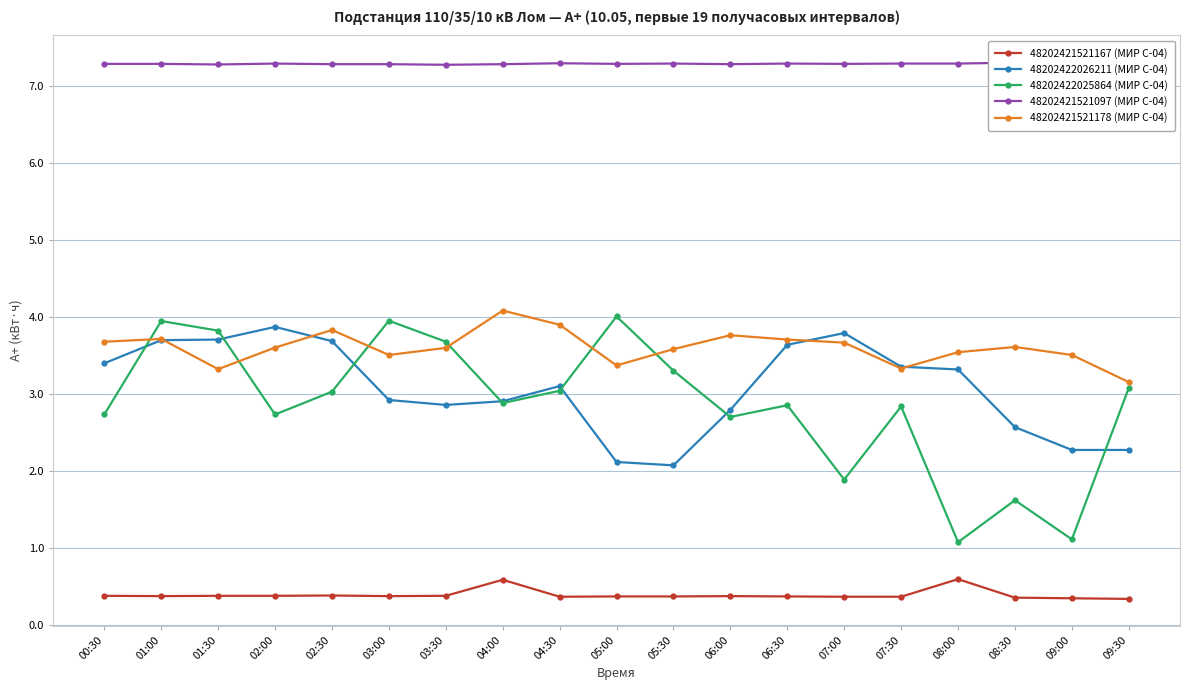

Which series has the widest spread of values?

48202422025864 (МИР С-04)